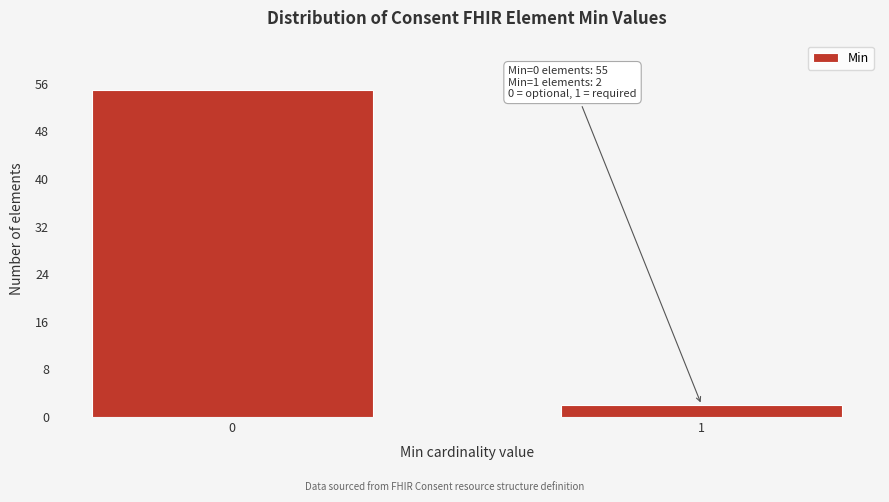

Reading left to right, extract all data points from this chart.

0=55	1=2